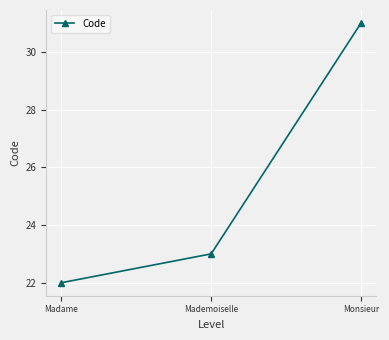

Which category has the lowest value across all series?

Madame